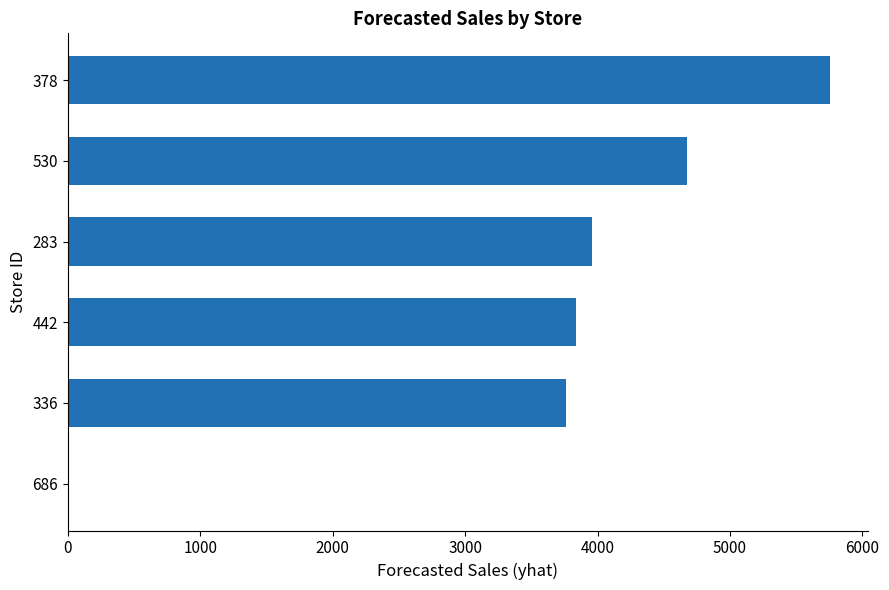

Are the bars horizontal?

Yes